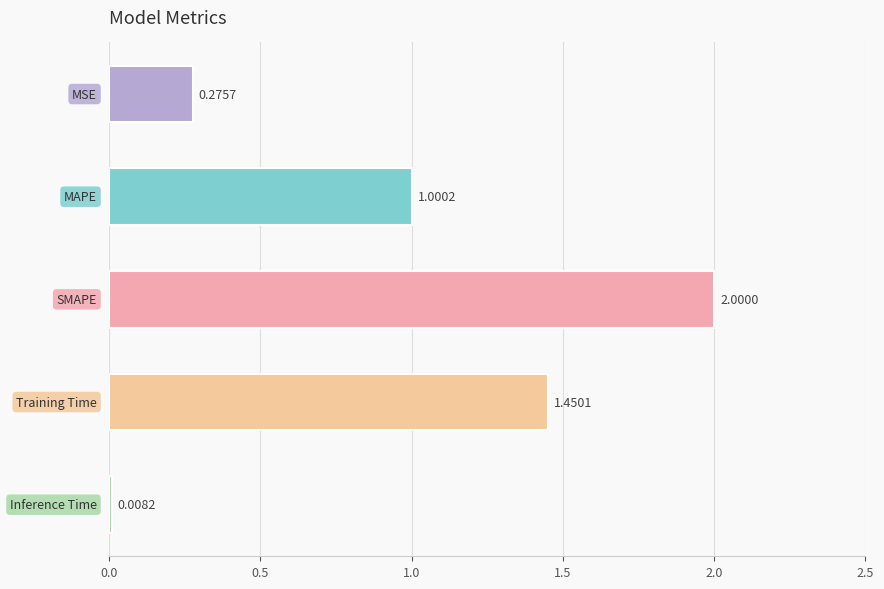

What is the difference between the maximum and second lowest values?

1.7